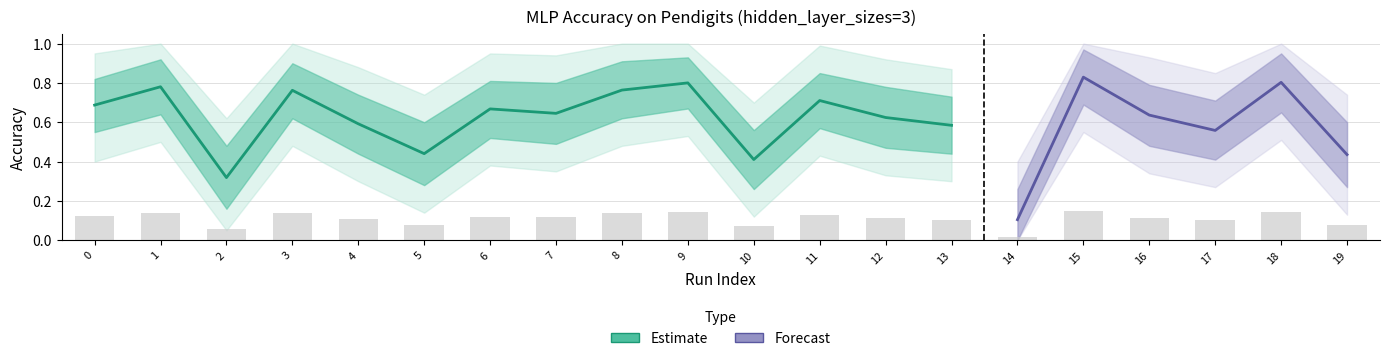

What is the sum of all accuracy_lower values?

9.2